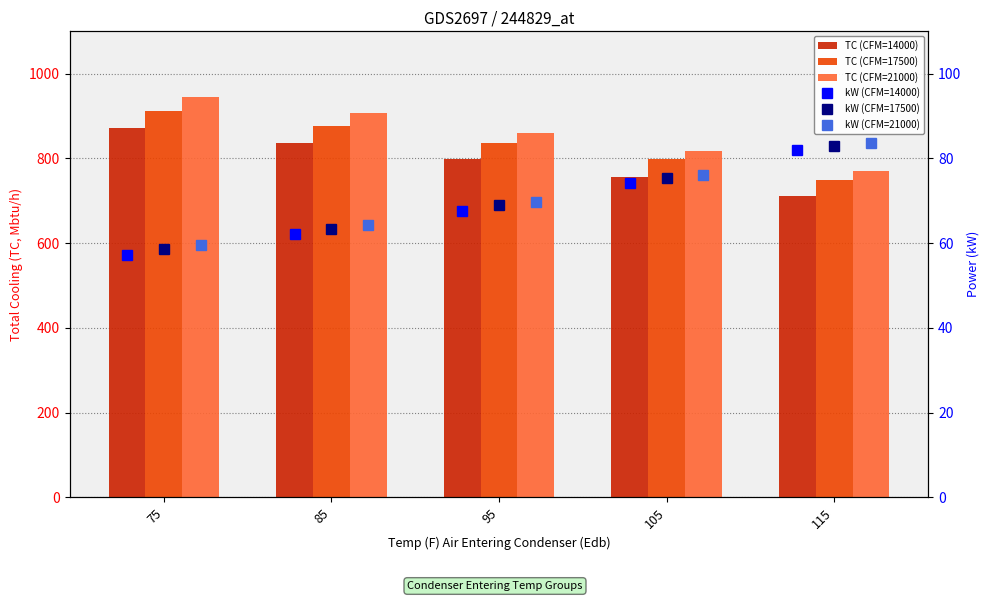

Reading right to left, list all the values displayed in this chart.

TC (CFM=14000): 711.0	756.0	798.0	836.0	871.0
TC (CFM=17500): 750.0	798.0	836.0	876.0	913.0
TC (CFM=21000): 770.0	818.0	861.0	907.0	946.0
kW (CFM=14000): 82.0	74.2	67.7	62.1	57.3
kW (CFM=17500): 83.0	75.4	68.9	63.3	58.6
kW (CFM=21000): 83.6	76.1	69.7	64.2	59.5